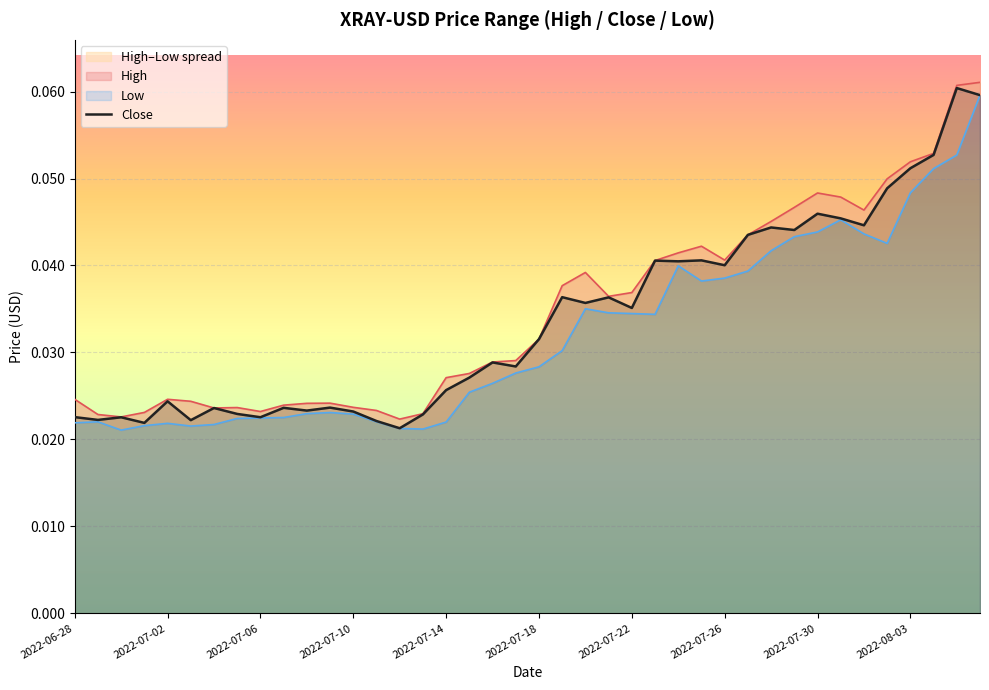

True or false: the data has more than 2 interior local peaks.

True